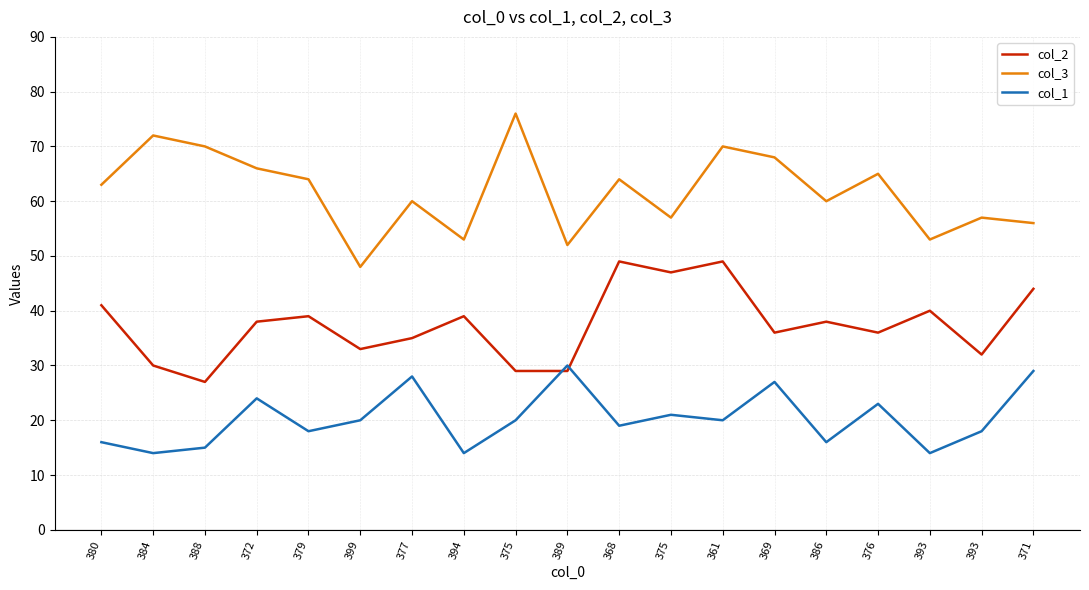

What are all the series names shown in the legend?

col_2, col_3, col_1